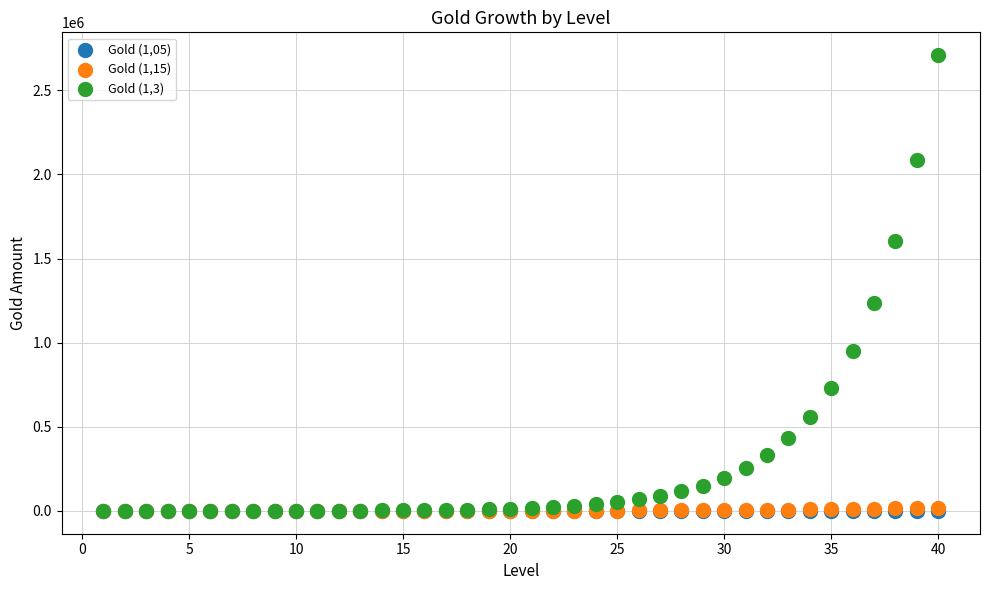

Which series contains the highest Y value?

Gold (1,3)